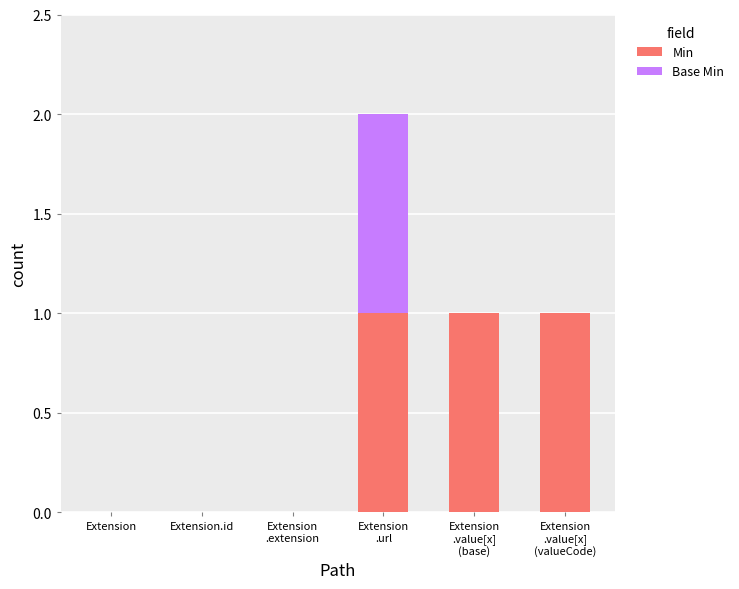

At which category is the sum across all series the highest?

Extension
.url